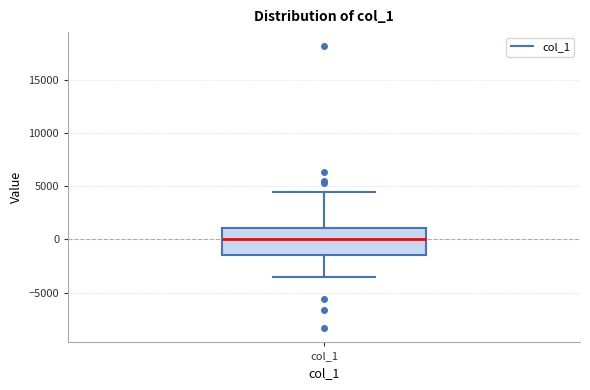

Transcribe this box plot: give where the median line is, the range the box spans, and where the two whiskers end, as read against the y-axis. The values are not printed on the chart, so give them approximately, as read against the axis.

median 0, box -1500 to 1000, whiskers -3500 to 4500